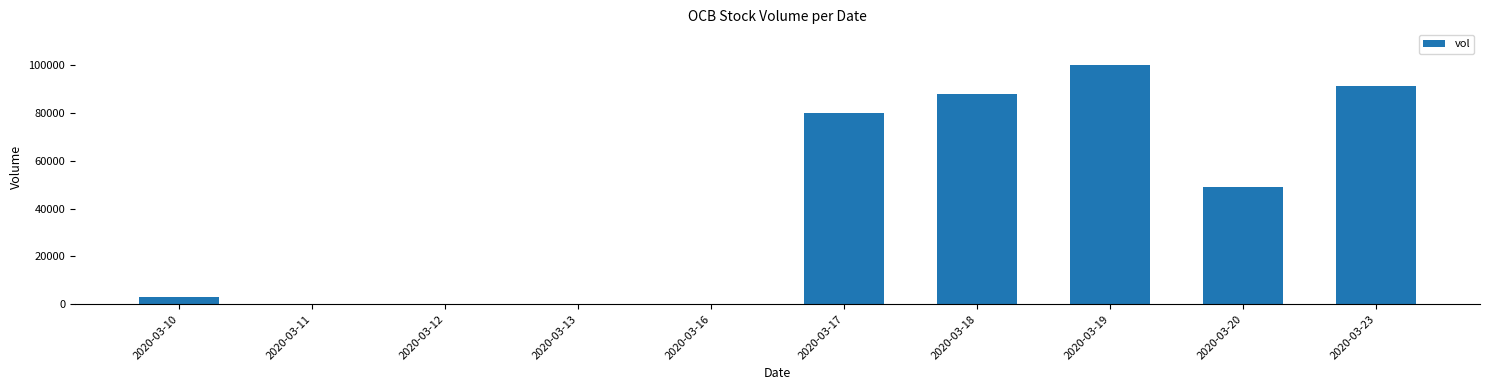

Are the bars horizontal?

No